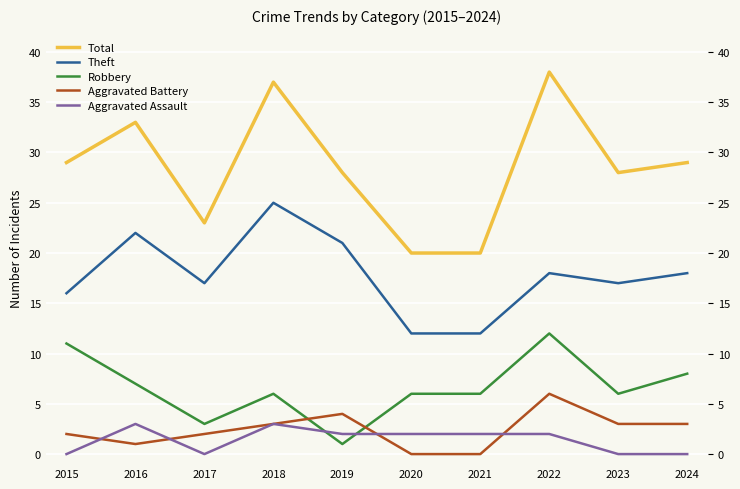

Reading right to left, what are all the values shown in this chart?

Total: 29	28	38	20	20	28	37	23	33	29
Theft: 18	17	18	12	12	21	25	17	22	16
Robbery: 8	6	12	6	6	1	6	3	7	11
Aggravated Battery: 3	3	6	0	0	4	3	2	1	2
Aggravated Assault: 0	0	2	2	2	2	3	0	3	0